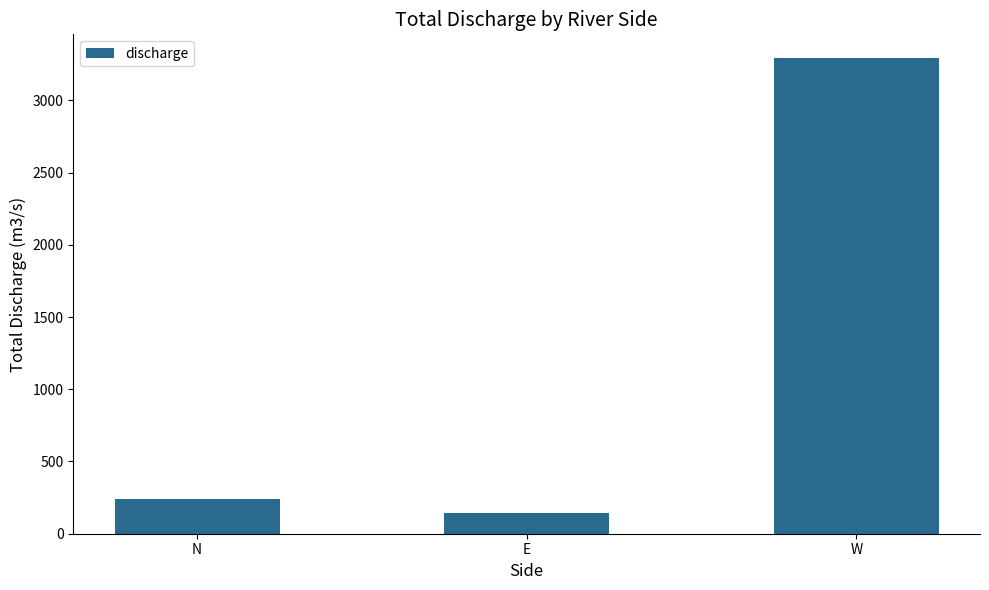

How many data points are less than 241?

1